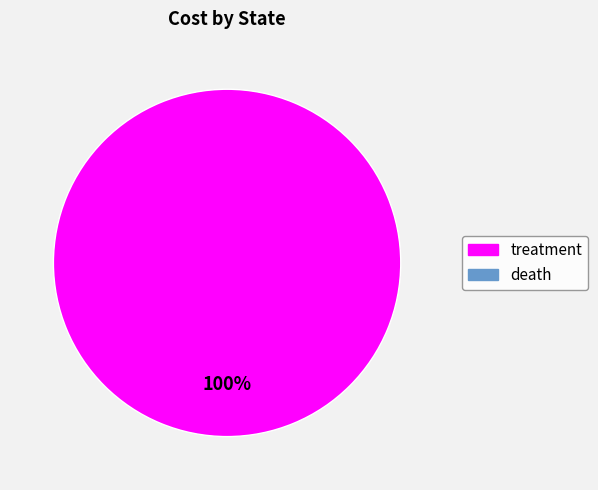

Does any single category account for the majority?

Yes